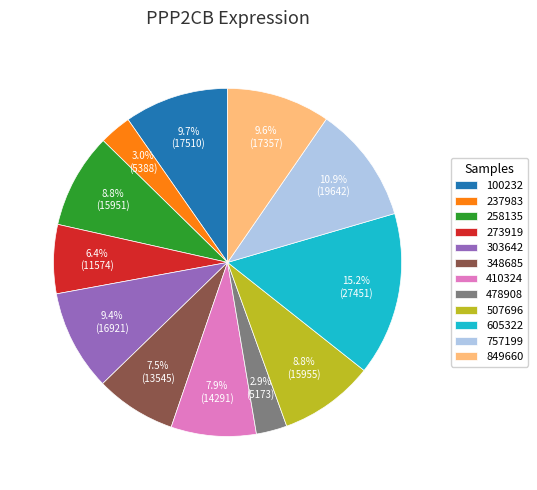

Which category has the biggest portion of the pie?

605322